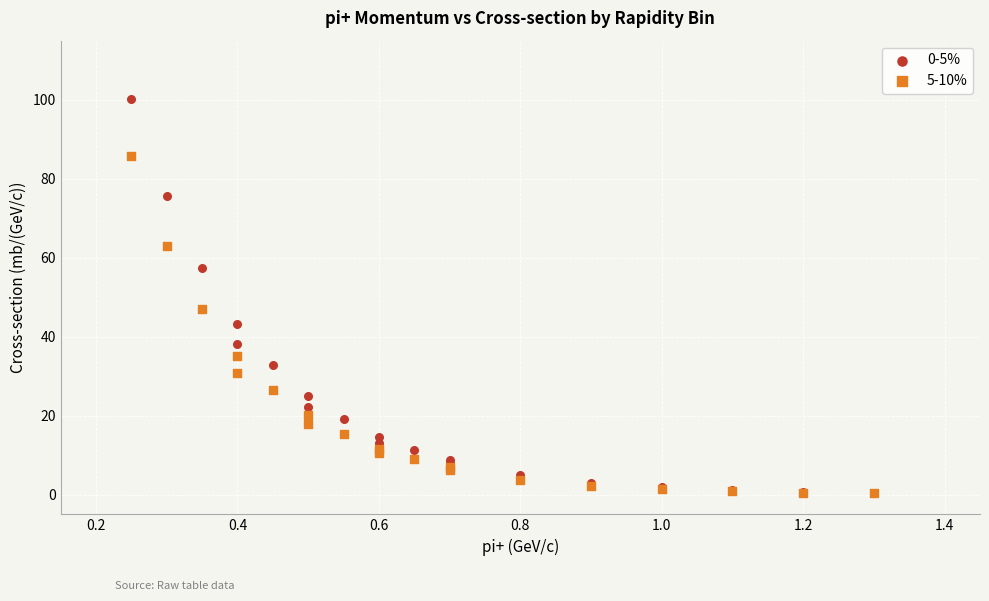

Which series reaches the maximum Y coordinate?

0-5%